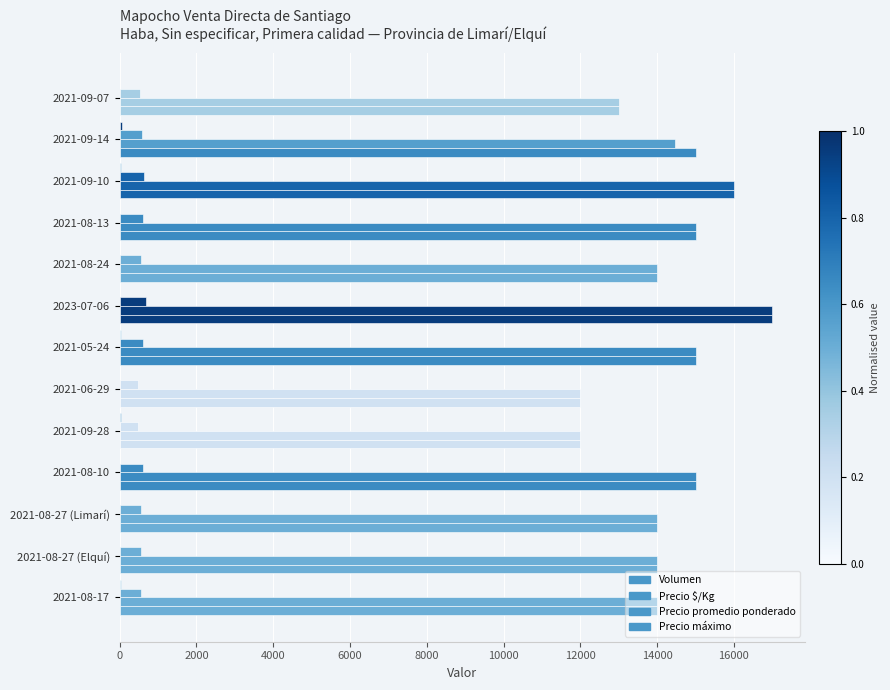

What position from the left is 2021-06-29?

8